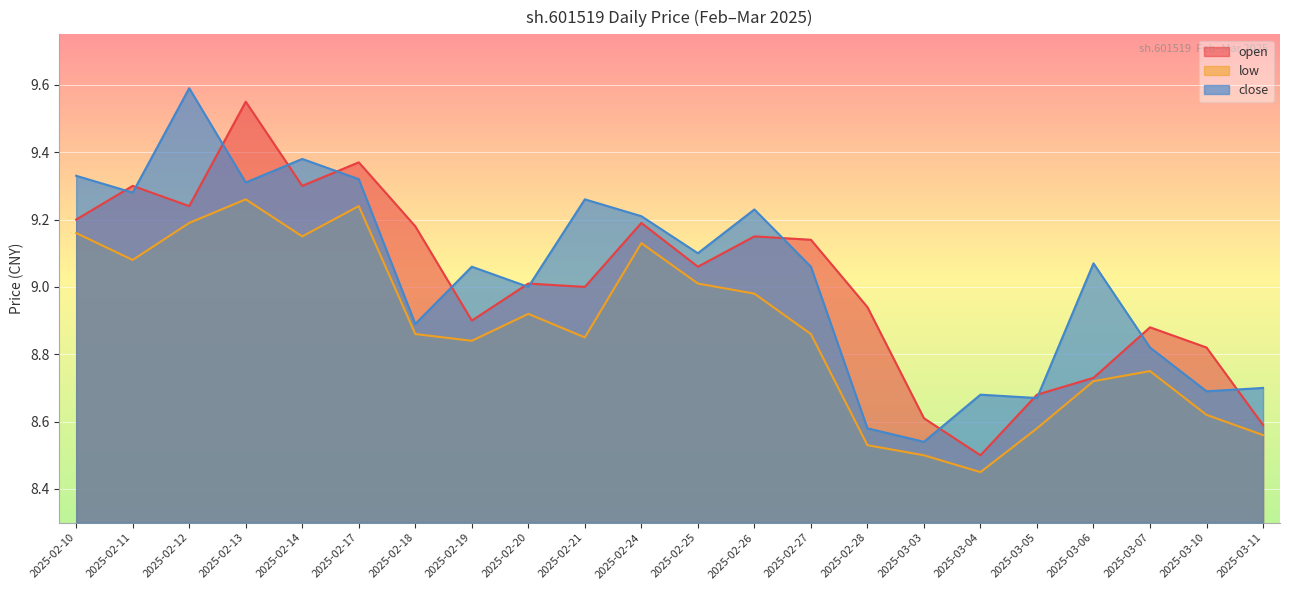

Reading right to left, what are all the values shown in this chart?

open: 8.6	8.8	8.9	8.7	8.7	8.5	8.6	8.9	9.1	9.2	9.1	9.2	9.0	9.0	8.9	9.2	9.4	9.3	9.6	9.2	9.3	9.2
low: 8.6	8.6	8.8	8.7	8.6	8.4	8.5	8.5	8.9	9.0	9.0	9.1	8.8	8.9	8.8	8.9	9.2	9.2	9.3	9.2	9.1	9.2
close: 8.7	8.7	8.8	9.1	8.7	8.7	8.5	8.6	9.1	9.2	9.1	9.2	9.3	9.0	9.1	8.9	9.3	9.4	9.3	9.6	9.3	9.3